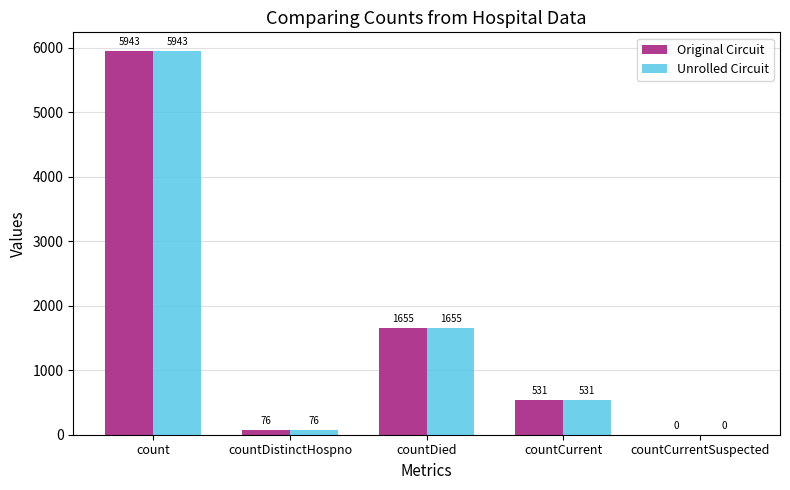

Are the bars grouped side by side (vs. stacked)?

Yes